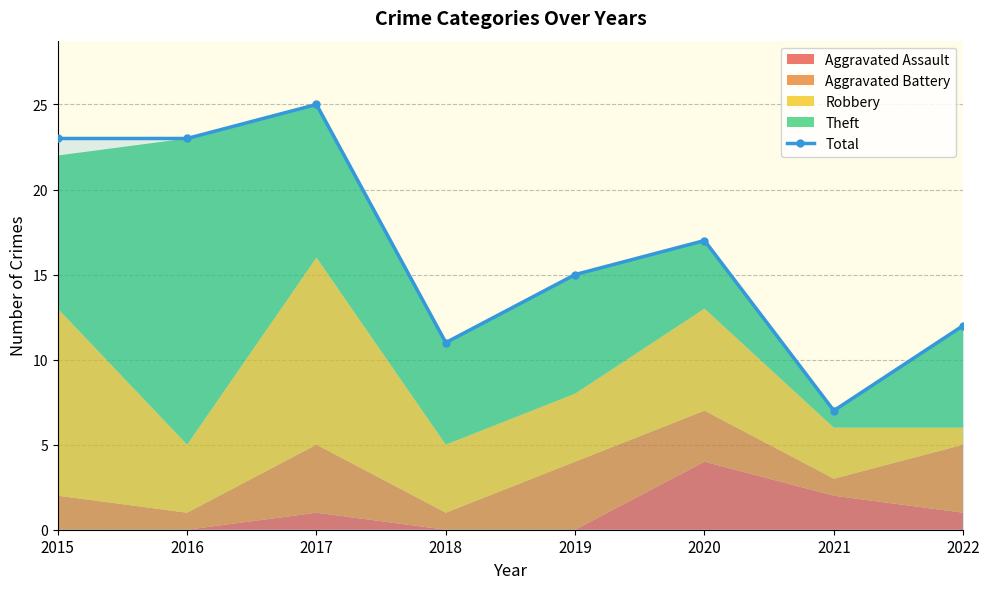

Reading left to right, transcribe all the data shown in this chart.

23	23	25	11	15	17	7	12